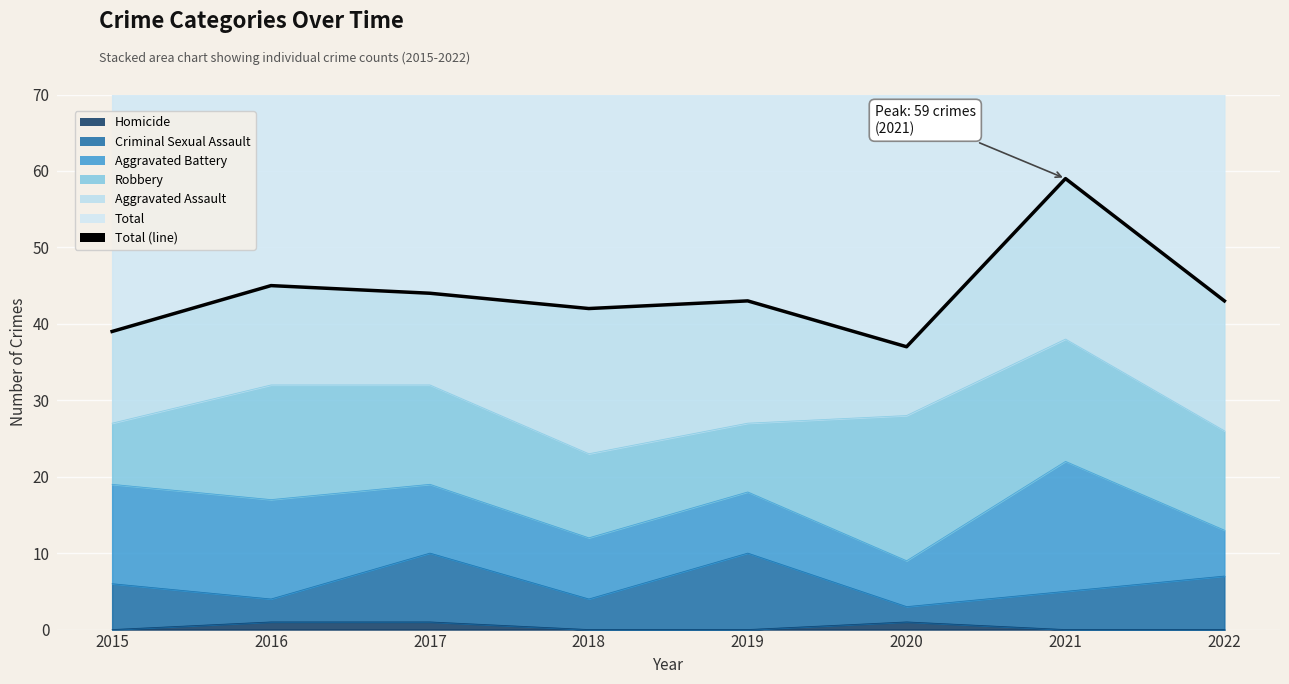

The value at 2015 is 39. True or false?

True